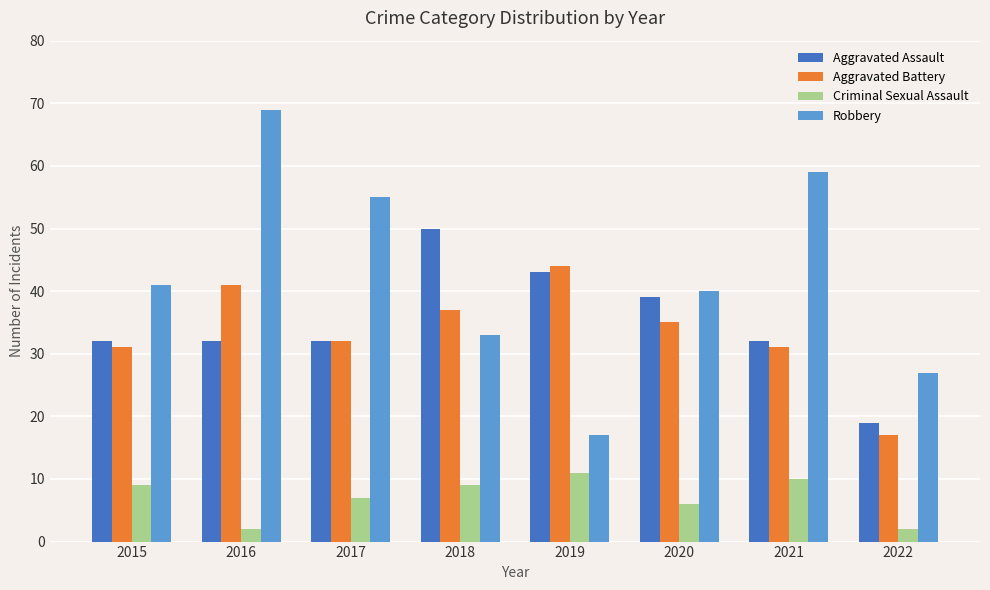

What are all the series names shown in the legend?

Aggravated Assault, Aggravated Battery, Criminal Sexual Assault, Robbery